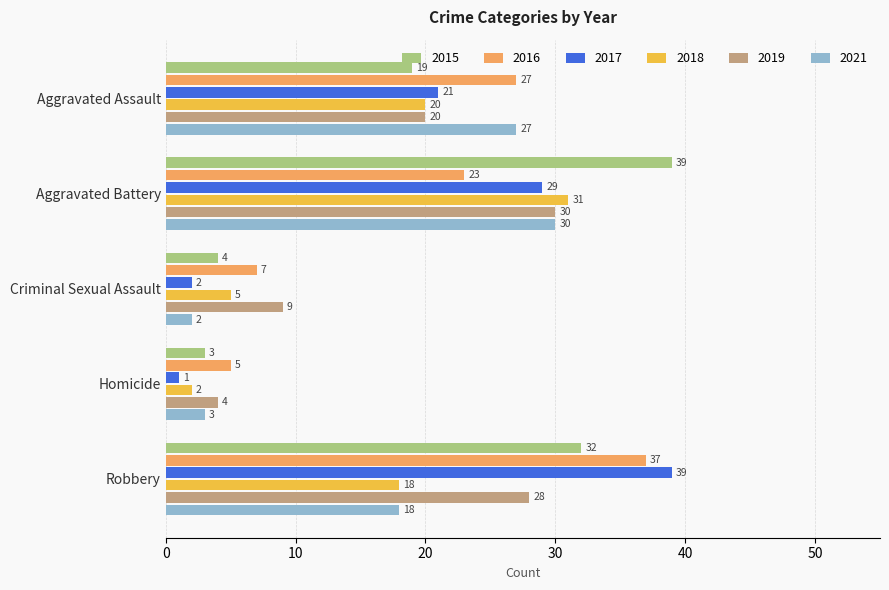

Which series has the widest spread of values?

2017